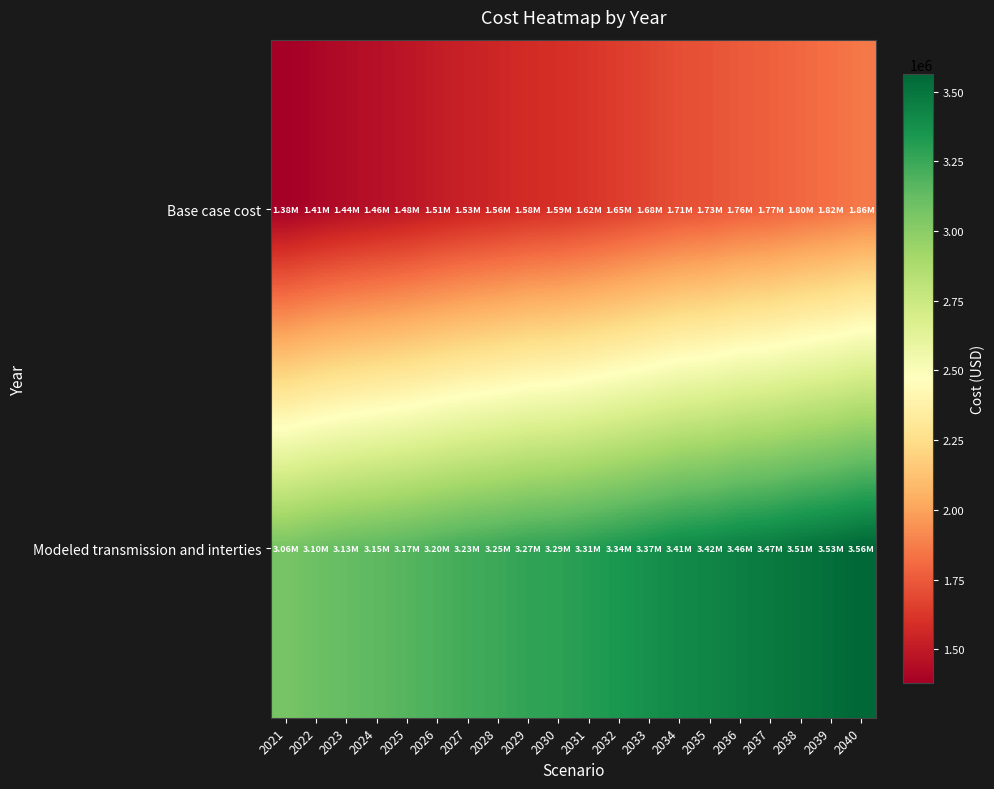

What is the total value across all series at 2031?

4931492.0